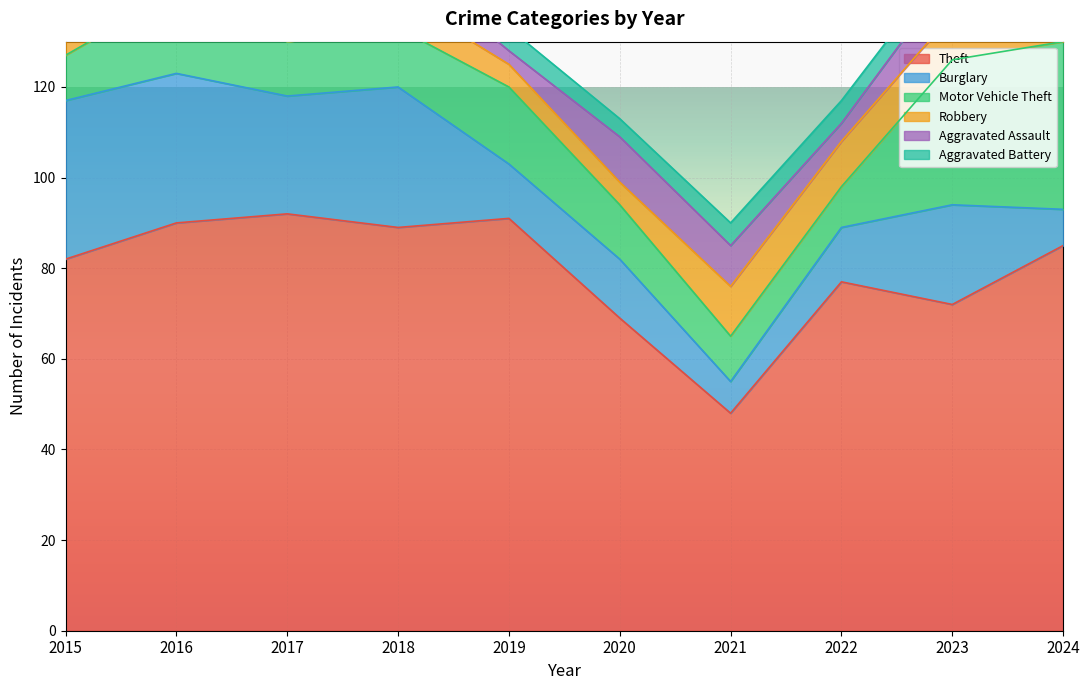

Is it true that Robbery equals 3 at 2021?

False